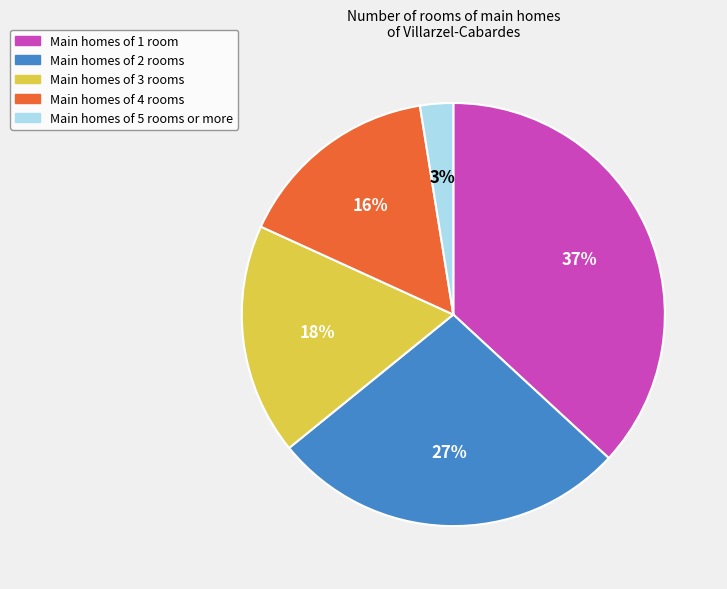

To the nearest percent, what is the average slice percentage?

20%